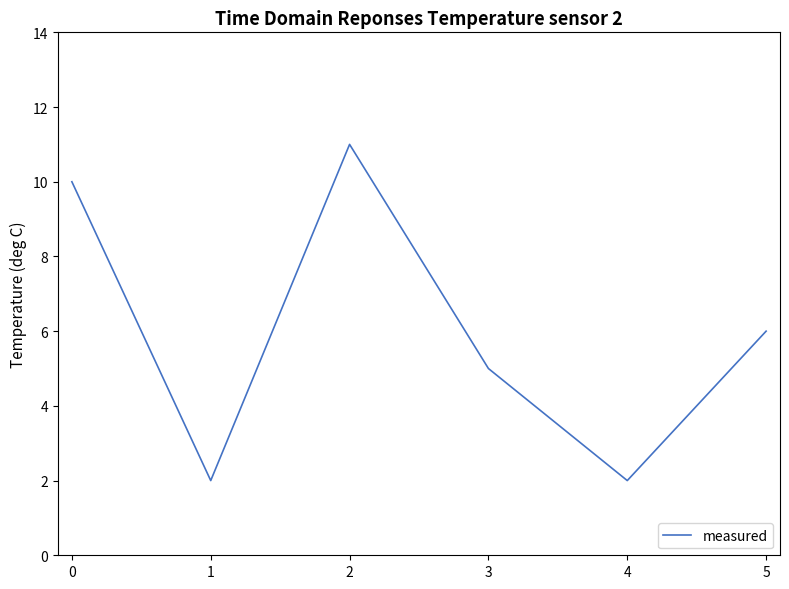

What is the difference between the maximum and minimum values?

9